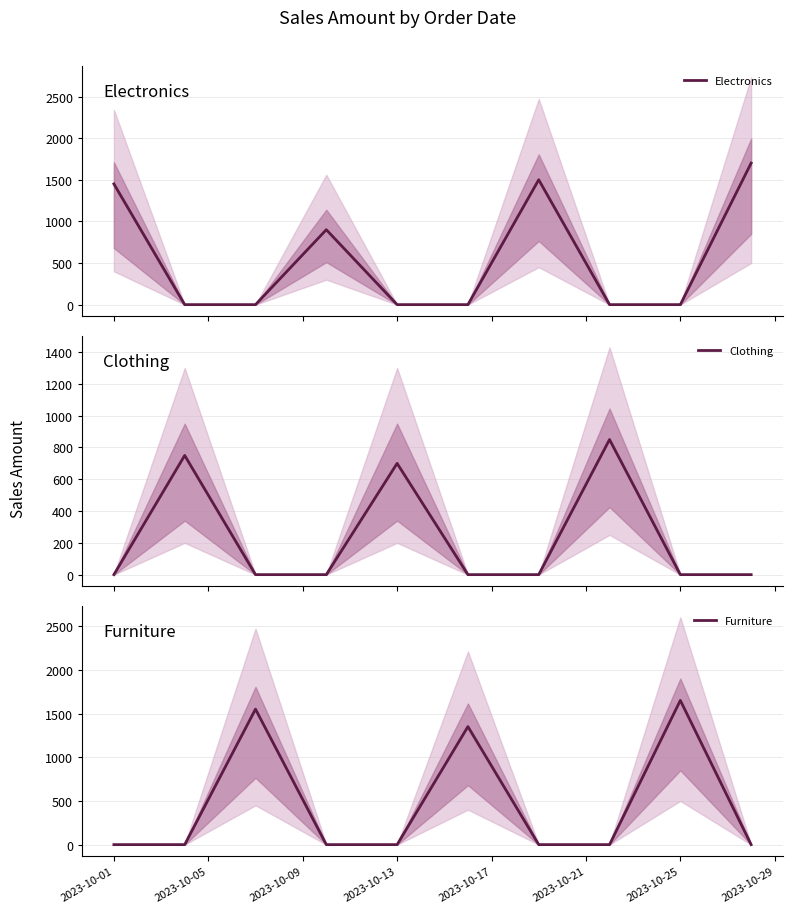

Which category has the highest value in the Furniture series?

2023-10-25